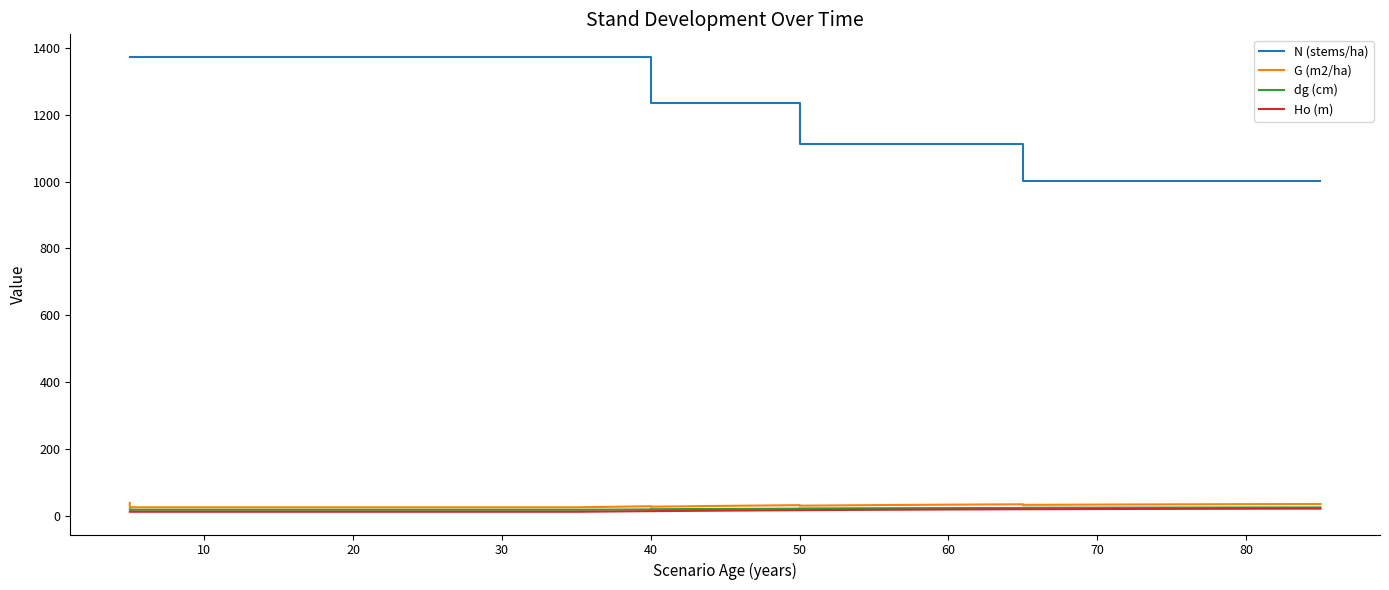

The Ho (m) series shows 22.4 at 50. True or false?

False